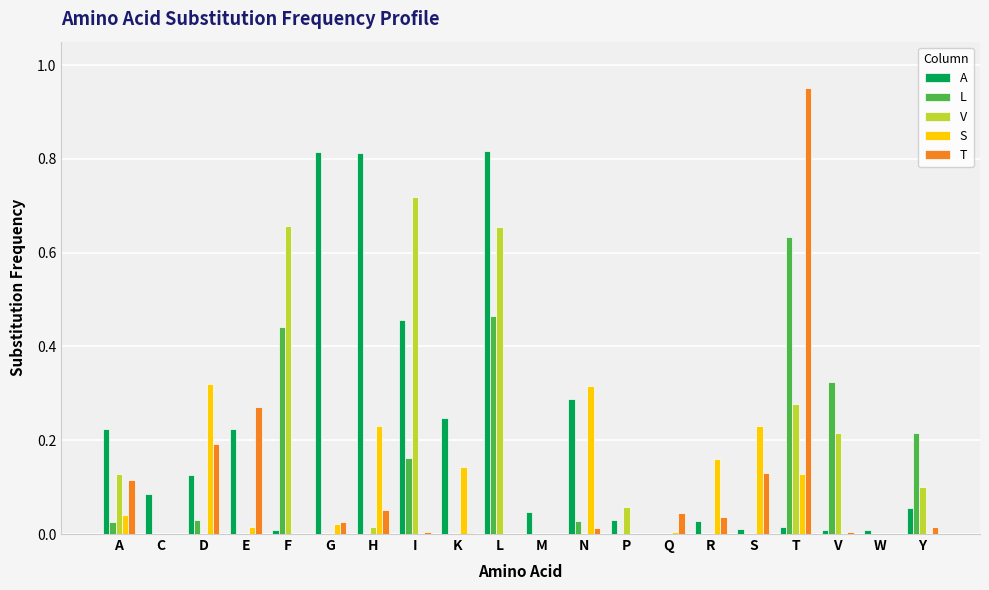

The value of V at L is 1.1. True or false?

False